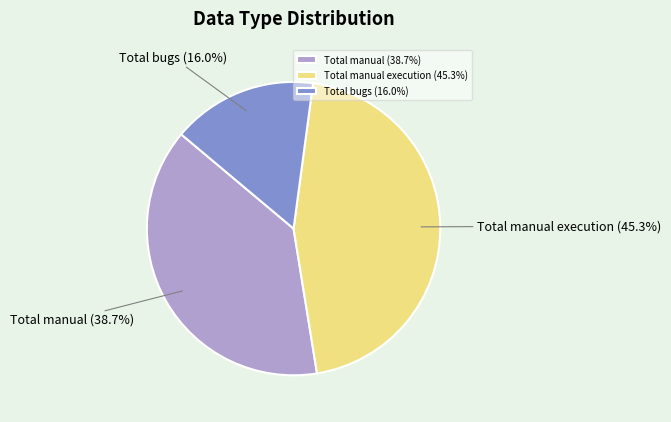

Which has a higher value, Total bugs or Total manual?

Total manual